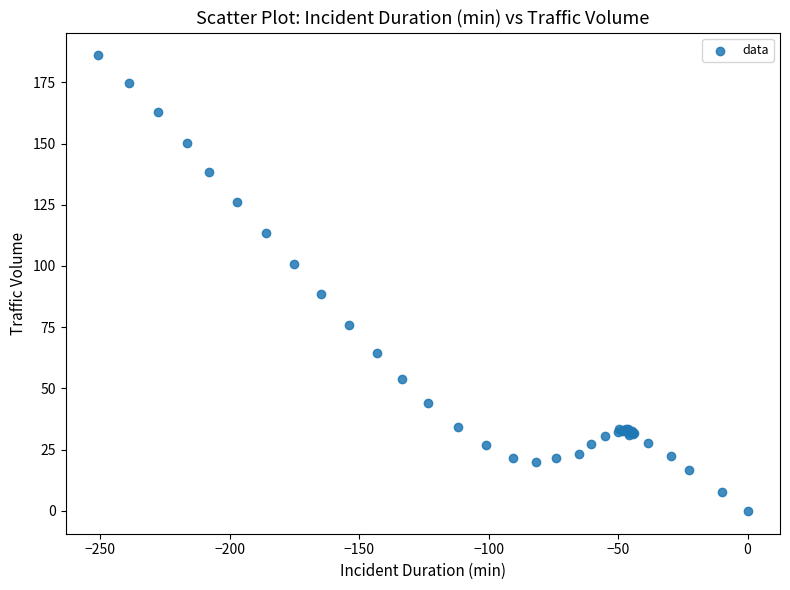

What Y value in the scatter plot is closest to 93?

88.5